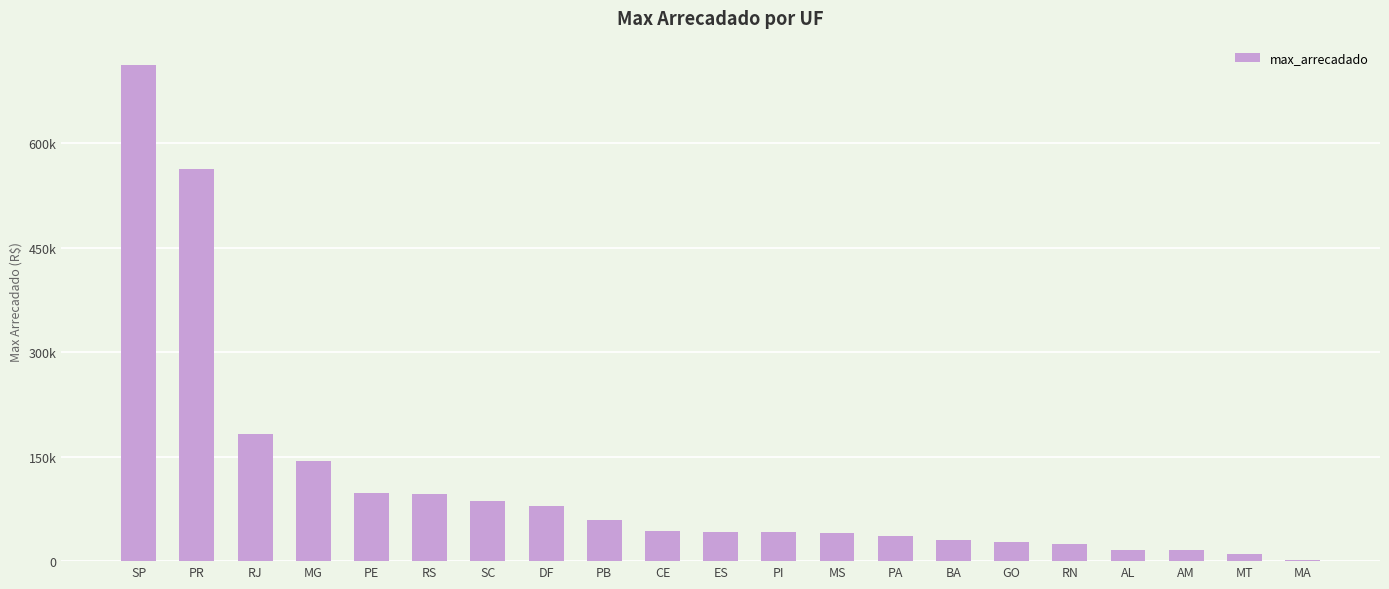

What is the difference between the maximum and second lowest values?

700860.1